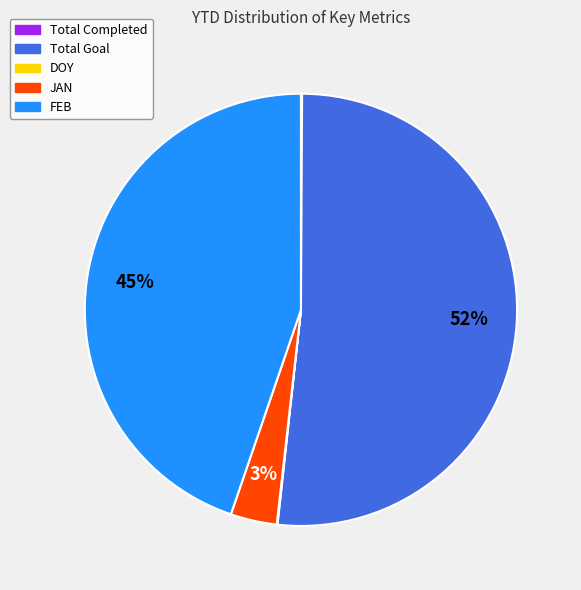

Which has a higher value, FEB or JAN?

FEB